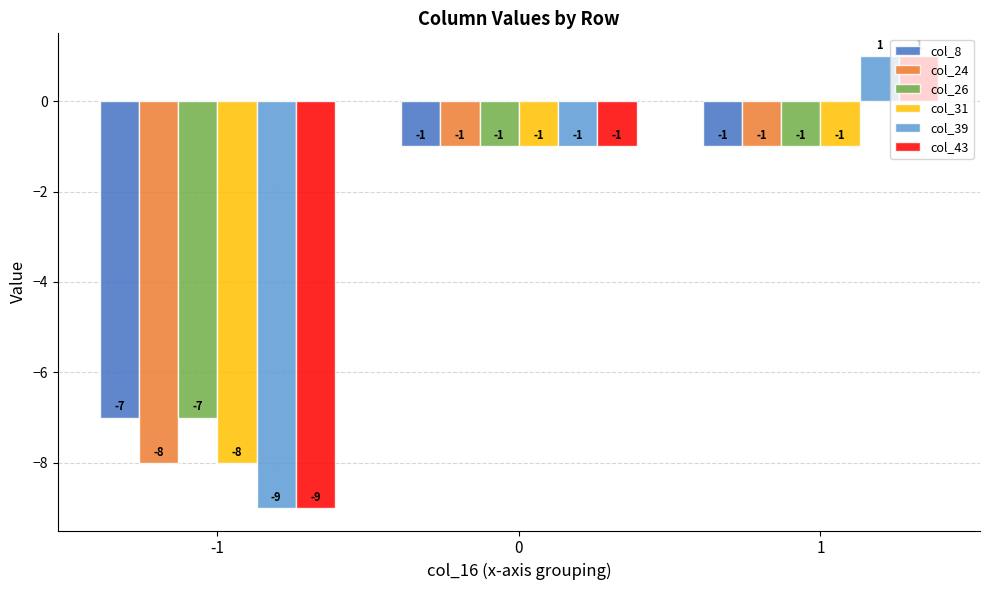

What is the minimum value for col_26?

-7